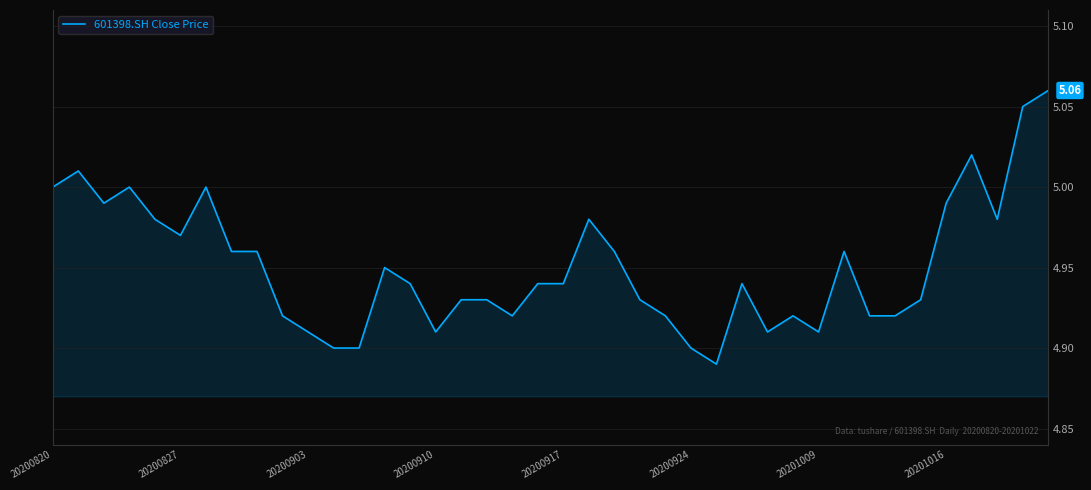

Does the chart have visible grid lines?

Yes